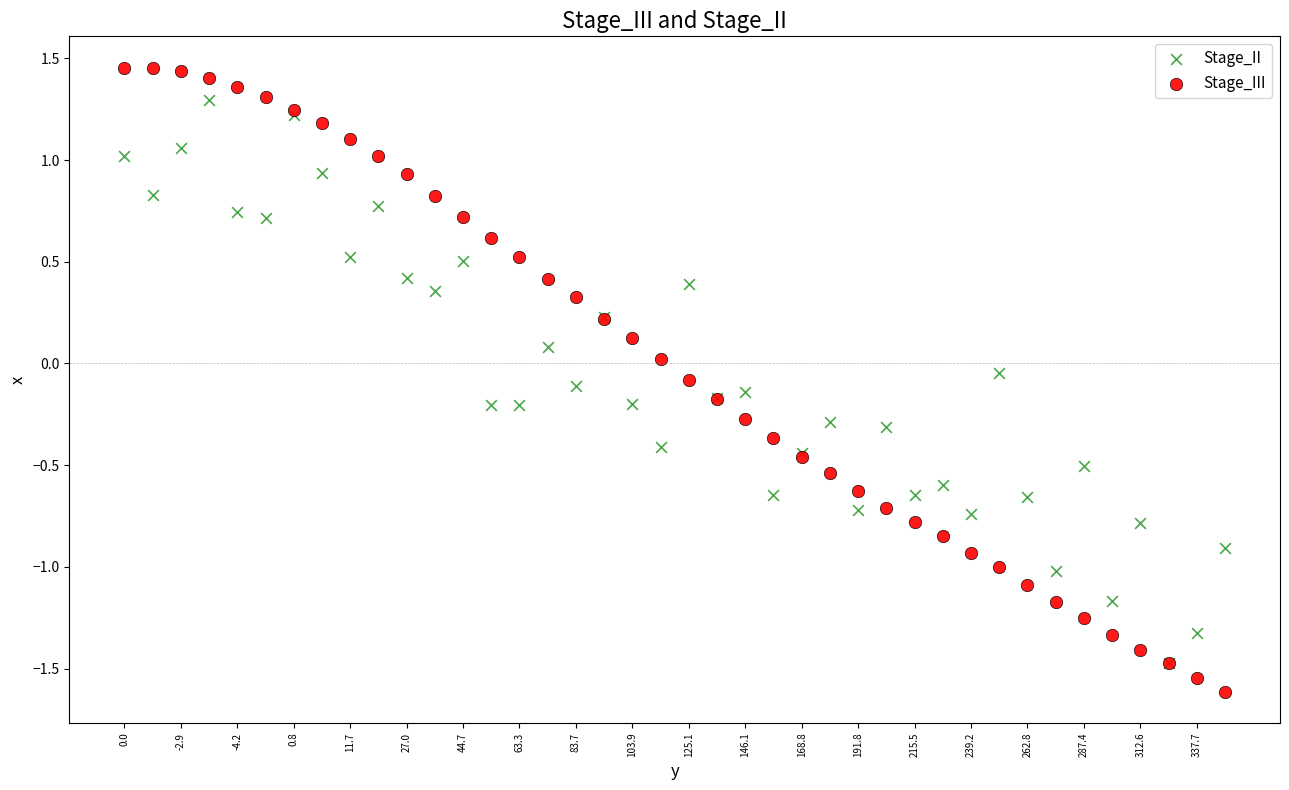

What are all the series names shown in the legend?

Stage_II, Stage_III